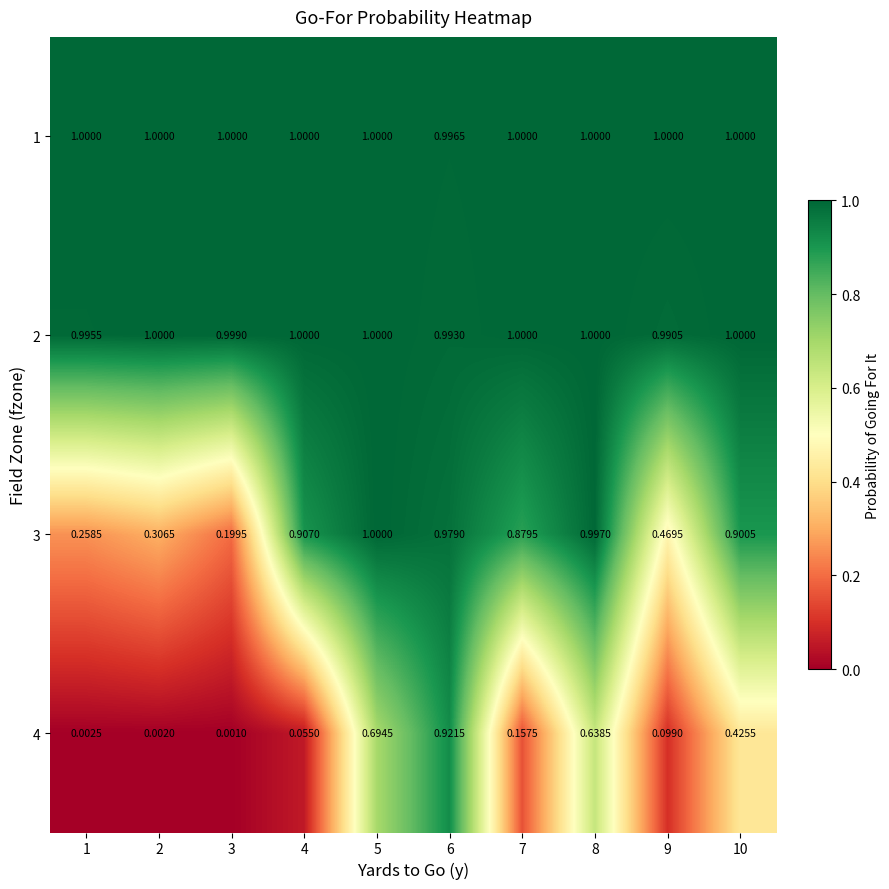

Is the value of 2 at 3 greater than the value of 1 at 5?

No